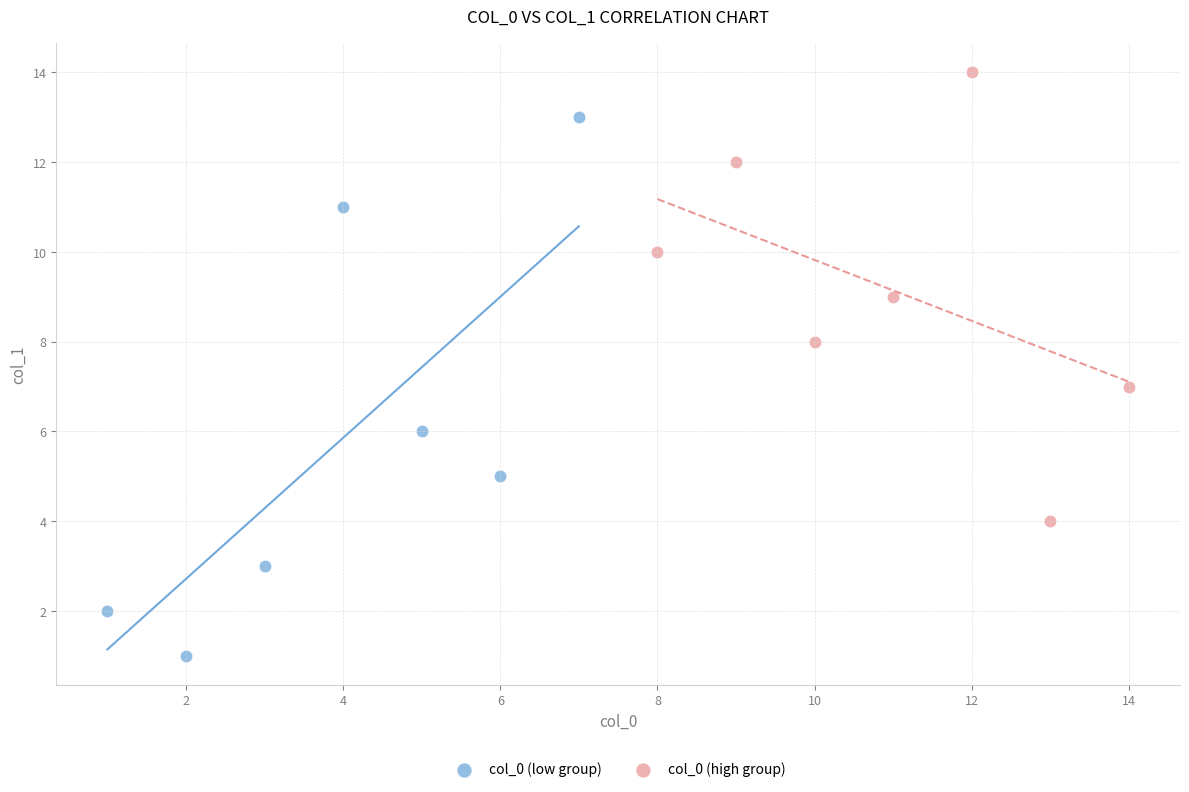

Which series has the widest spread of Y values?

col_0 (low group)